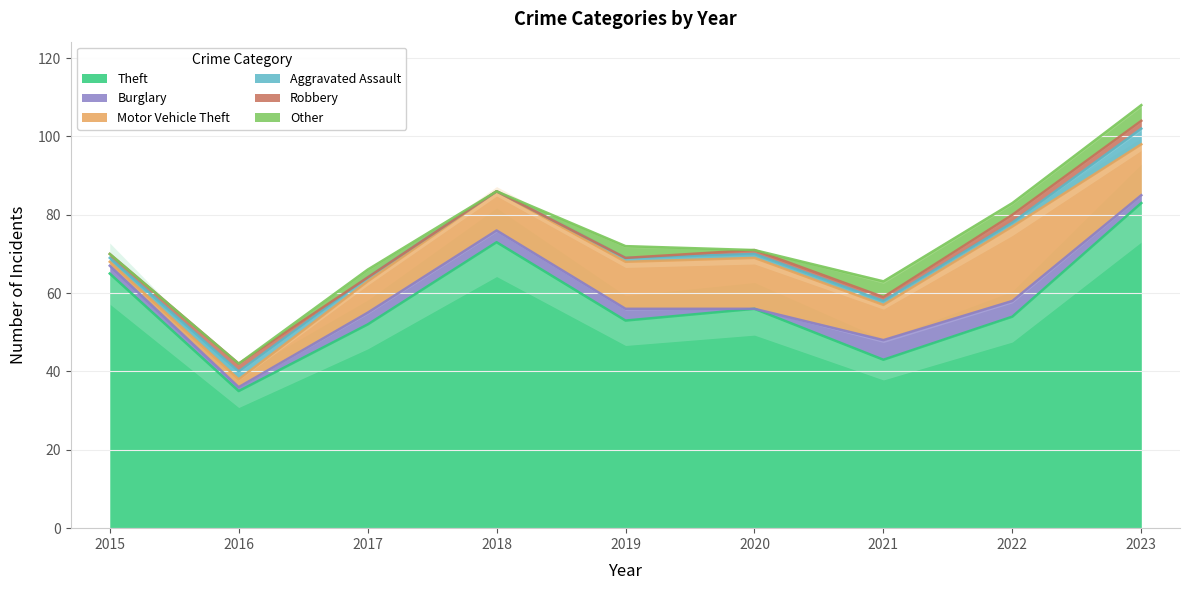

What is the difference between the maximum and minimum values in the Aggravated Assault series?

4